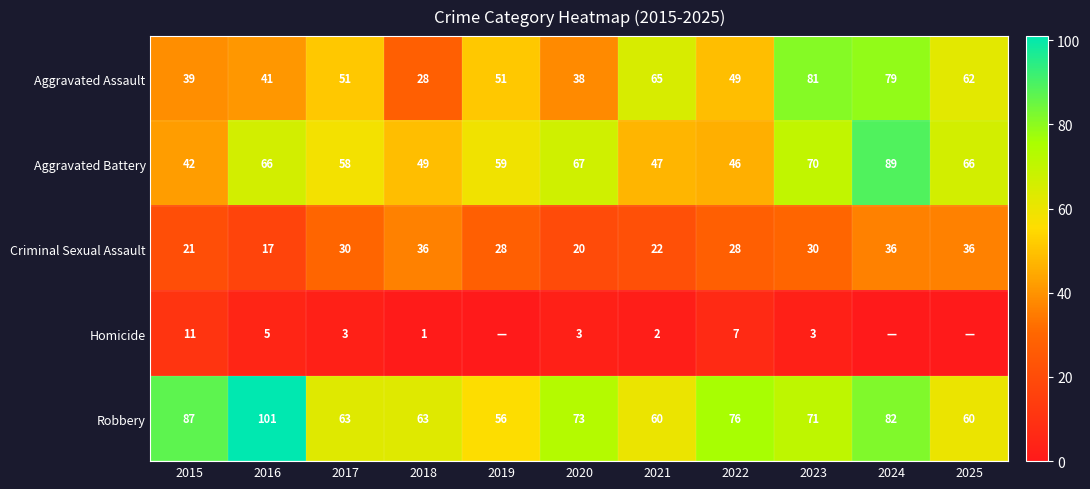

What is the total value across all series at 2018?

177